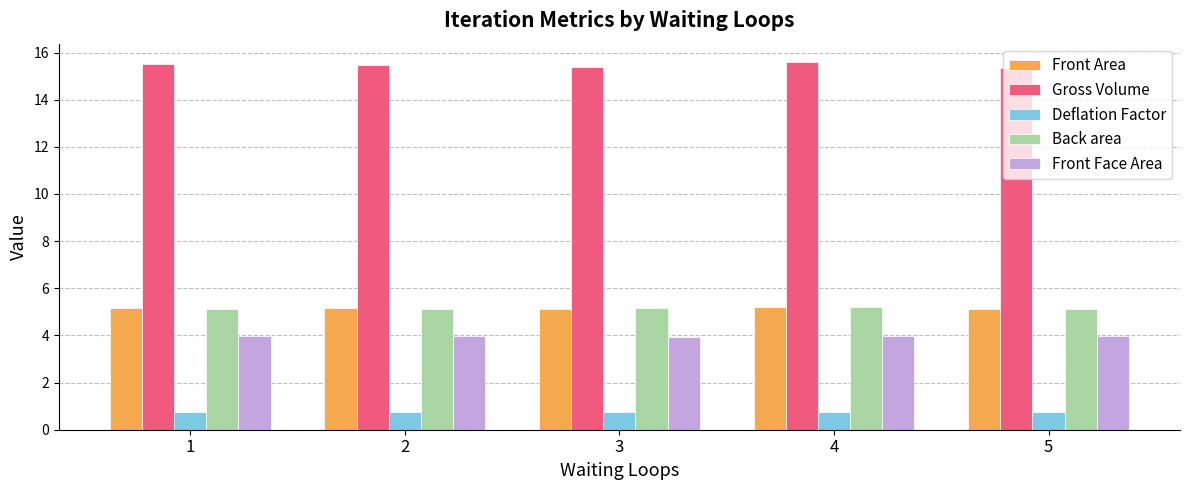

What are all the series names shown in the legend?

Front Area, Gross Volume, Deflation Factor, Back area, Front Face Area